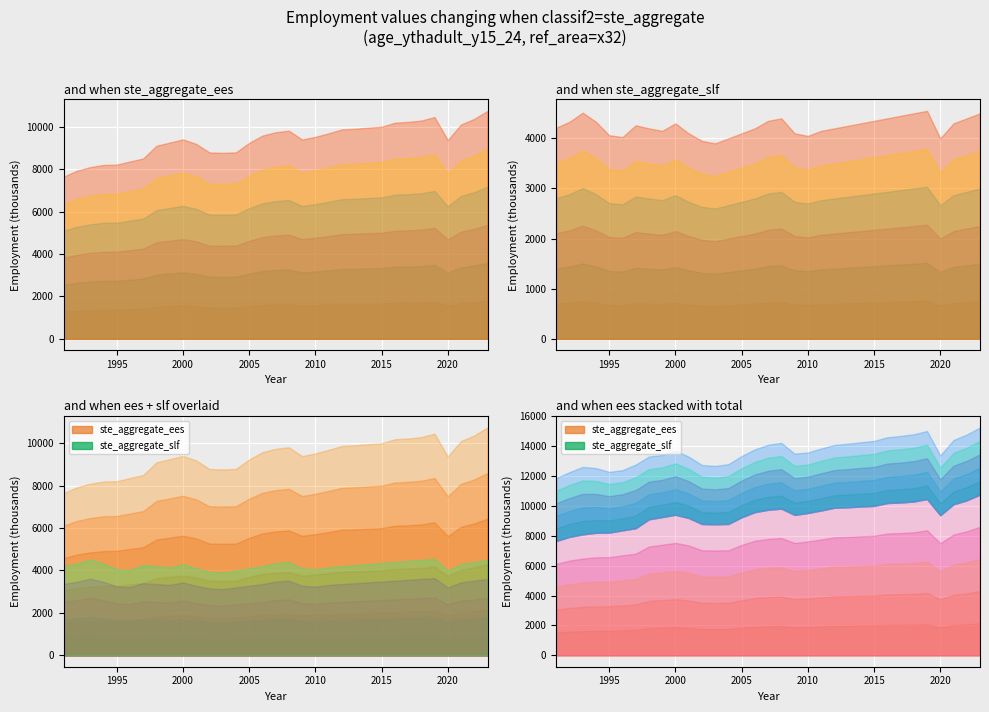

Reading left to right, transcribe all the data shown in this chart.

ste_aggregate_ees: 7646.4	7923.0	8092.5	8195.4	8210.6	8360.4	8500.7	9099.3	9249.3	9401.3	9189.5	8786.1	8766.7	8788.9	9234.1	9579.1	9736.5	9812.3	9392.4	9521.4	9687.8	9872.0	9903.9	9954.8	9996.5	10187.2	10224.3	10288.8	10455.8	9370.7	10103.6	10369.6	10747.6
ste_aggregate_slf: 4214.6	4331.2	4513.1	4330.9	4062.9	4025.9	4259.7	4200.0	4150.0	4300.0	4100.0	3950.0	3900.0	4000.0	4100.0	4200.0	4350.0	4400.0	4100.0	4050.0	4150.0	4200.0	4250.0	4300.0	4350.0	4400.0	4450.0	4500.0	4550.0	4000.0	4300.0	4400.0	4500.0